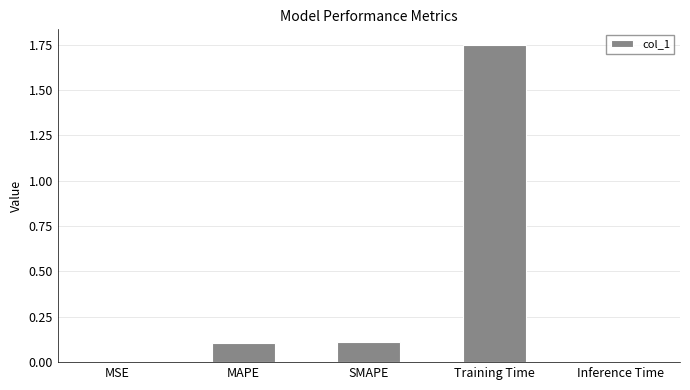

Is it true that the value at SMAPE is 0.1?

True